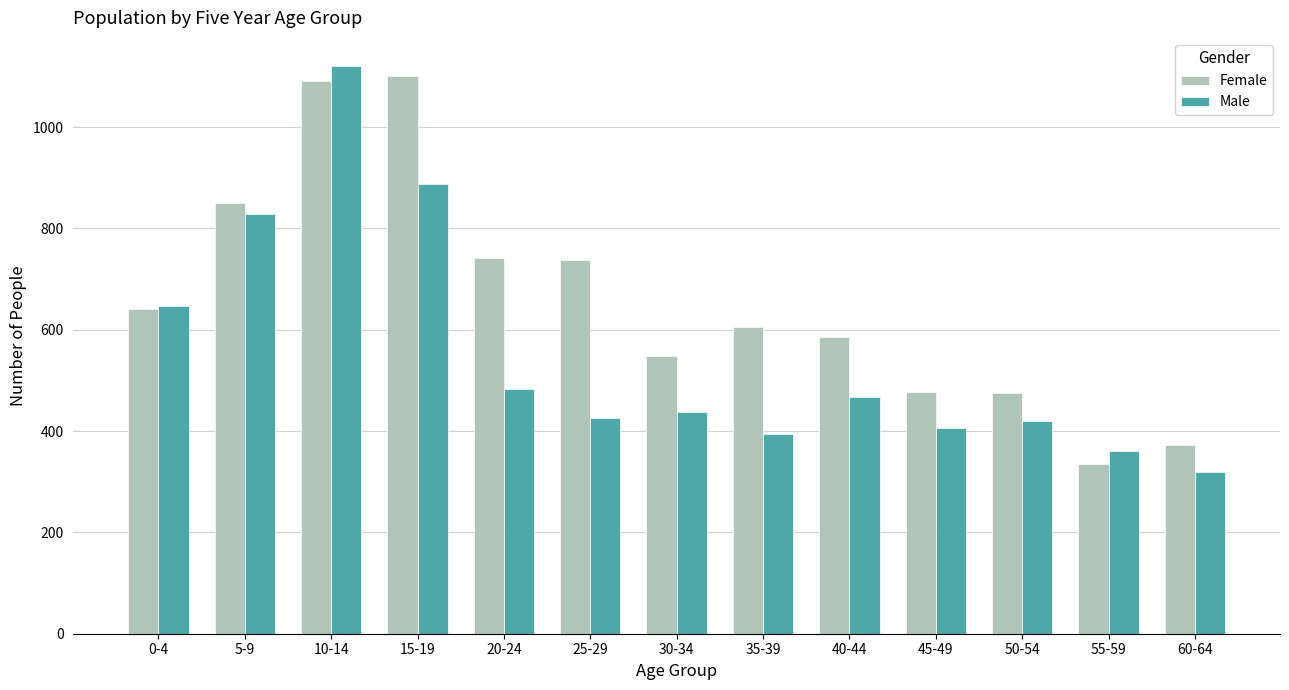

What are all the series names shown in the legend?

Female, Male